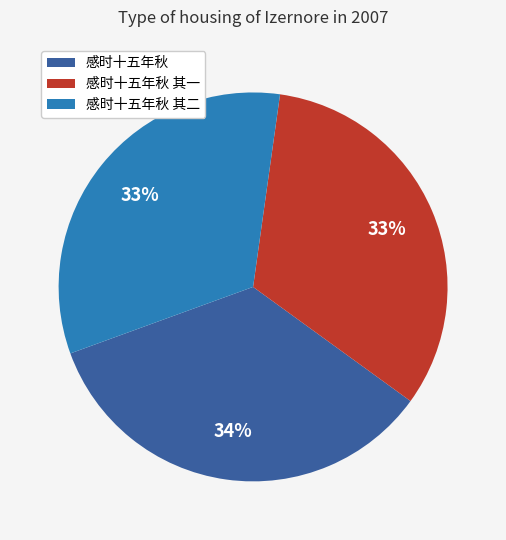

To the nearest percent, what is the average slice percentage?

33%